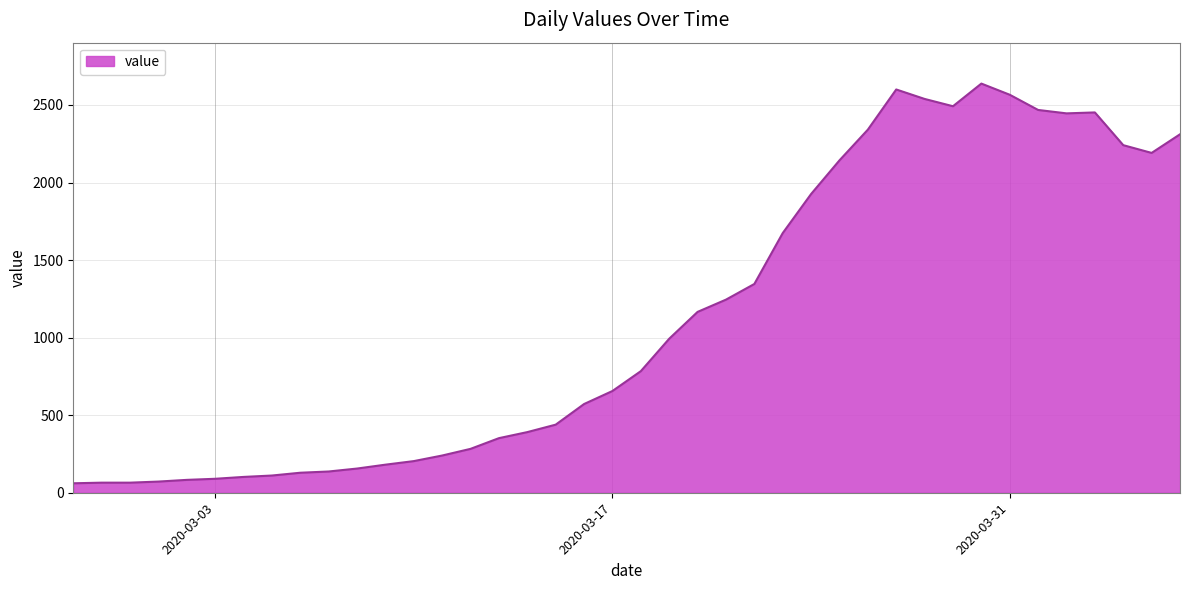

What is the greatest value displayed?

2638